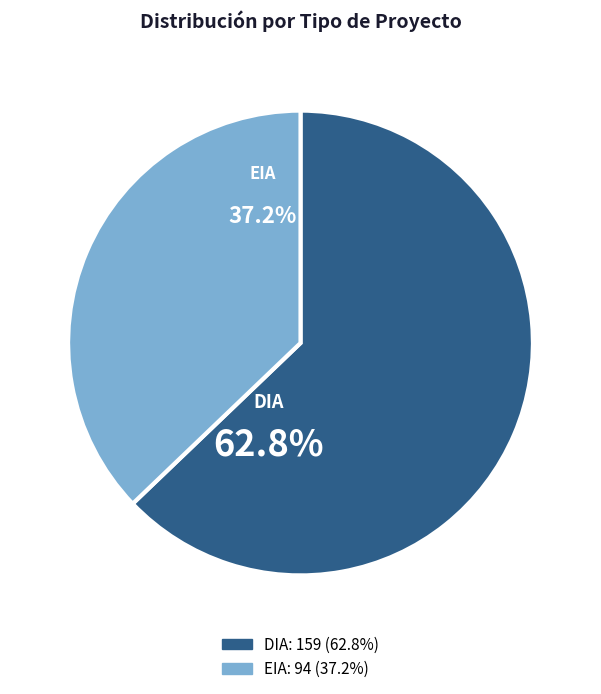

Is it true that DIA is 63% of the pie?

True